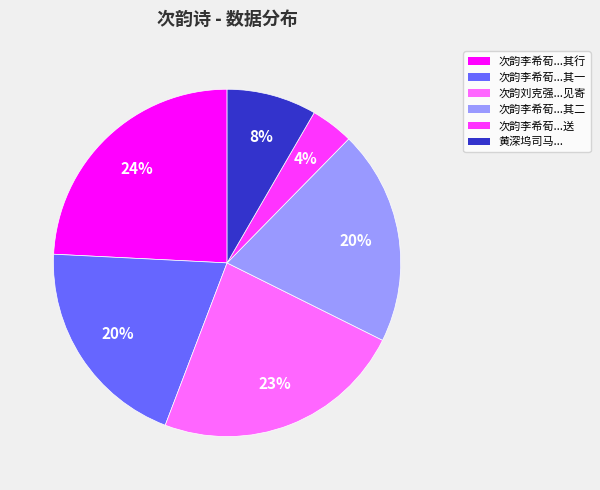

True or false: 次韵刘克强...见寄 accounts for 37% of the total.

False